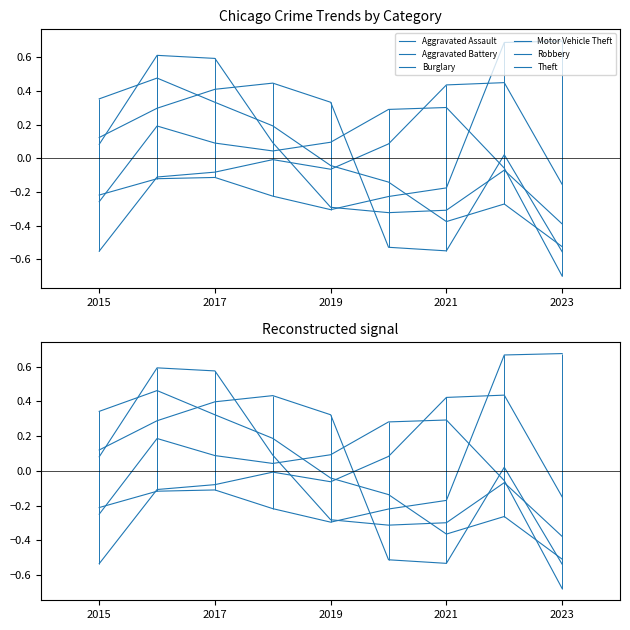

True or false: Aggravated Assault and Aggravated Battery intersect in this chart.

True